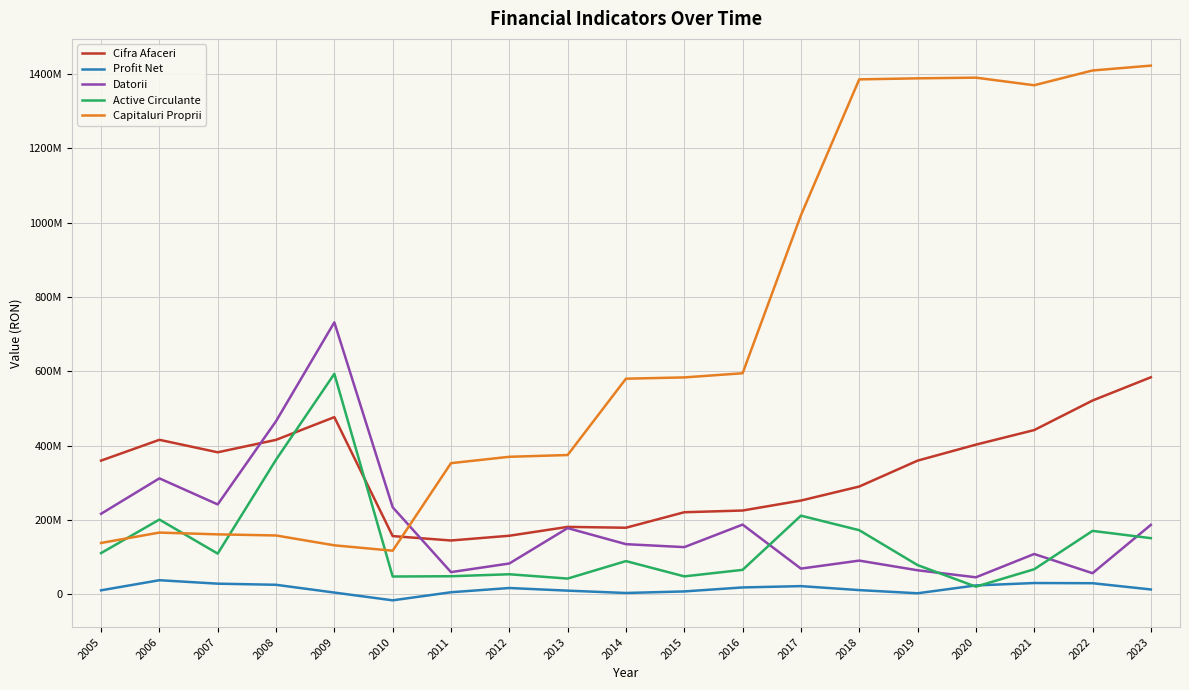

Rank the series at 2017 from lowest to highest value.

Profit Net, Datorii, Active Circulante, Cifra Afaceri, Capitaluri Proprii